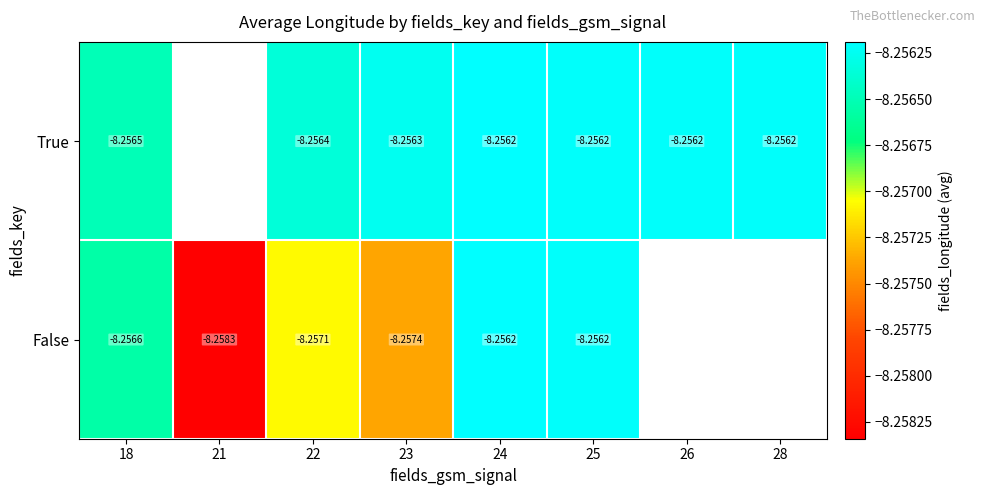

What is the smallest value displayed?

-8.3